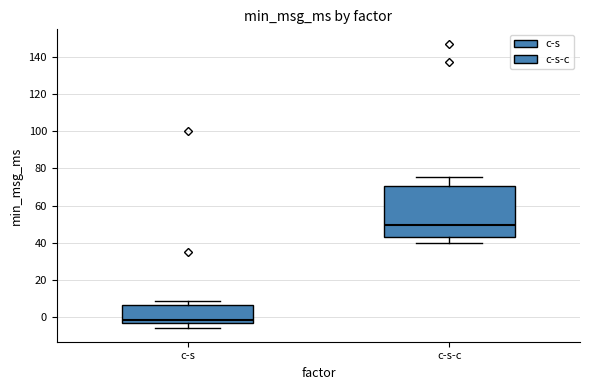

Which box is the tallest, from its lower edge to its upper edge?

c-s-c